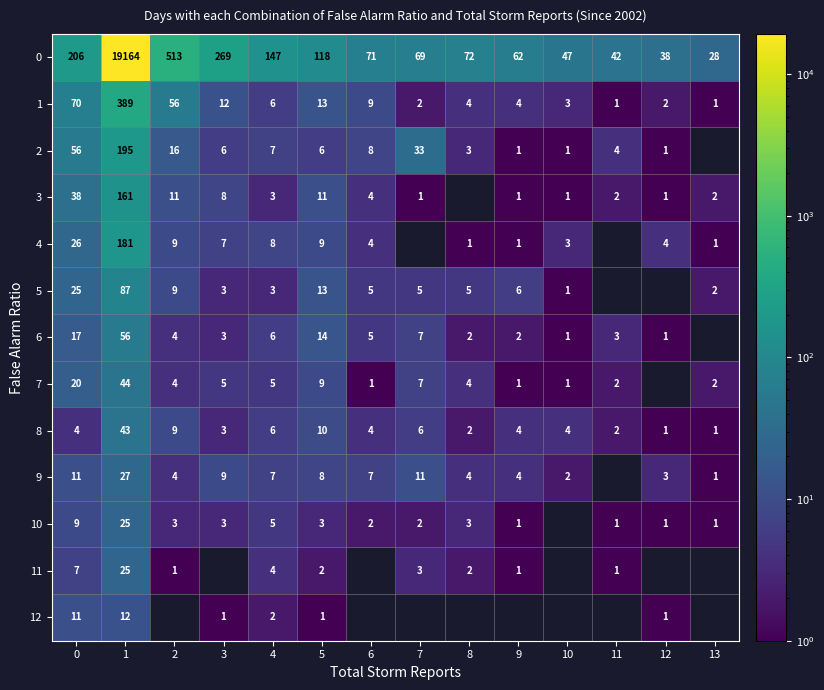

The row_11 series shows 4 at 4. True or false?

True